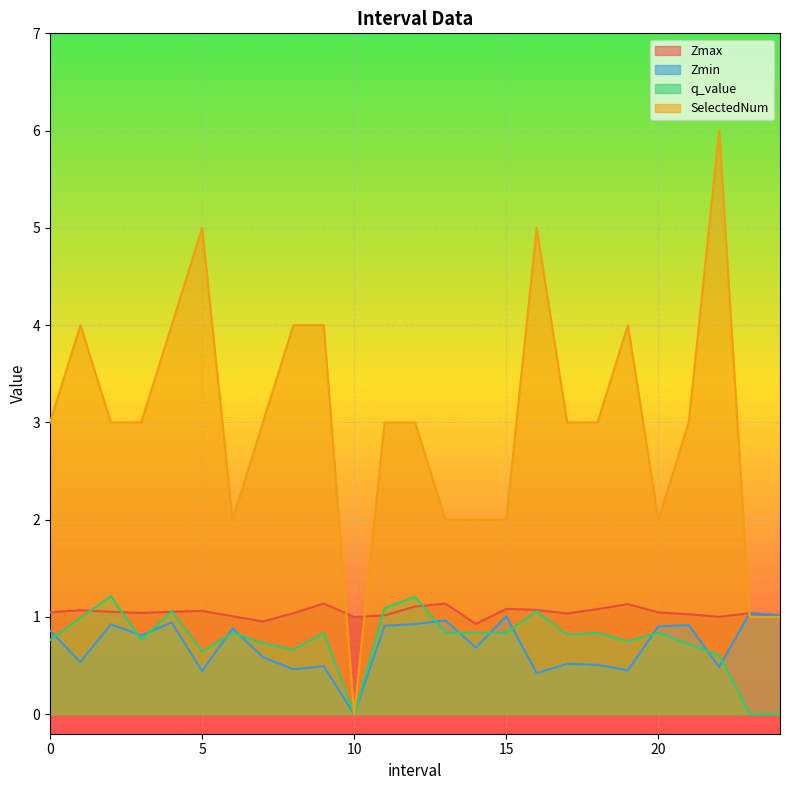

What is the label of the 7th point from the left?

6.0